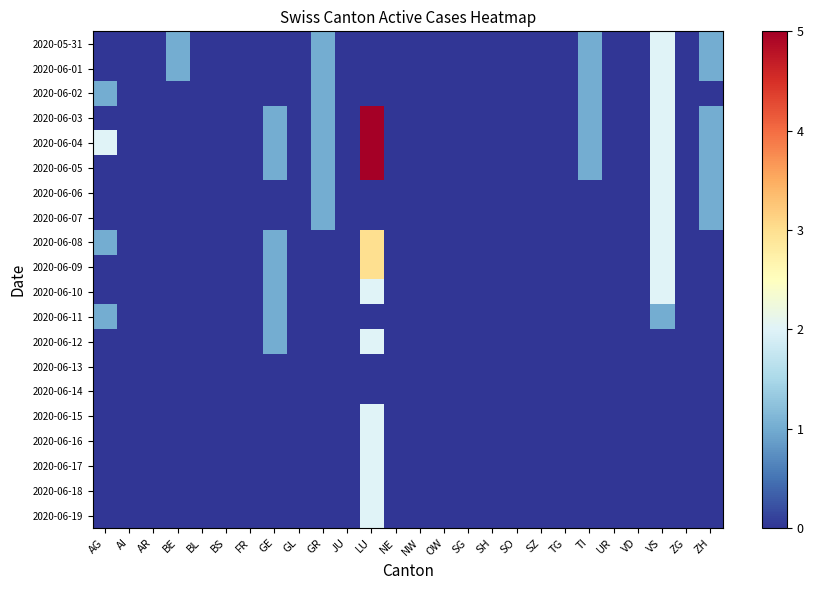

At how many categories does at least one series exceed 4?

1